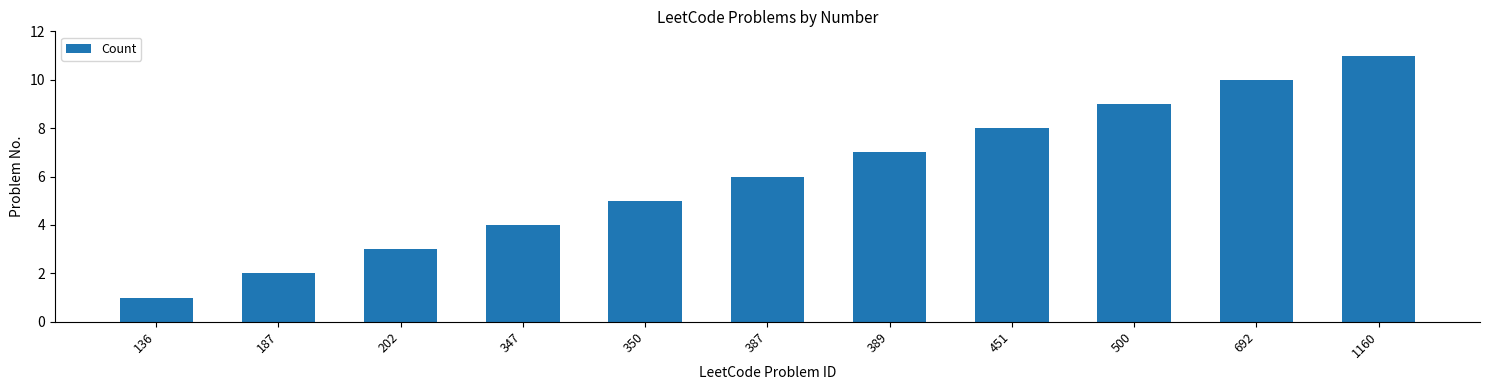

Reading left to right, transcribe all the data shown in this chart.

1	2	3	4	5	6	7	8	9	10	11